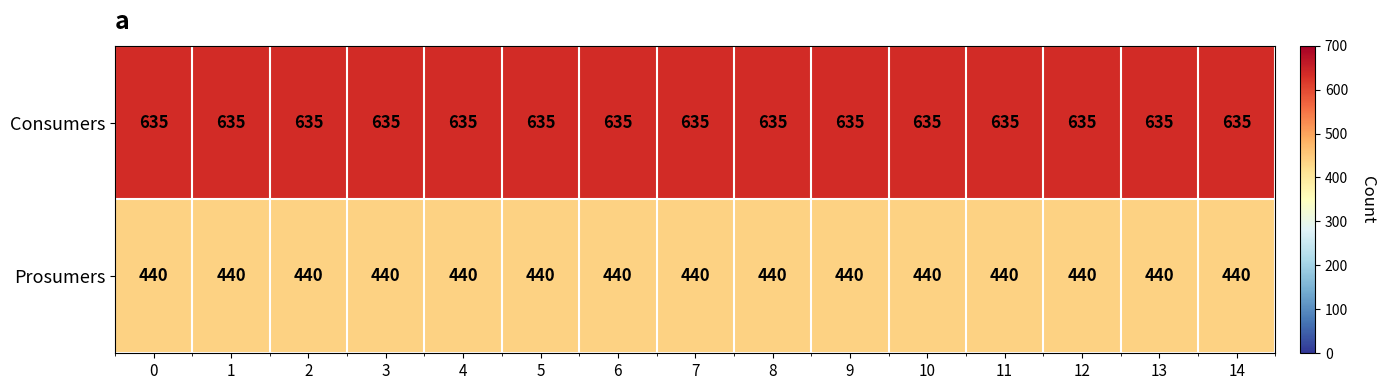

What is the average value of the Prosumers series?

440